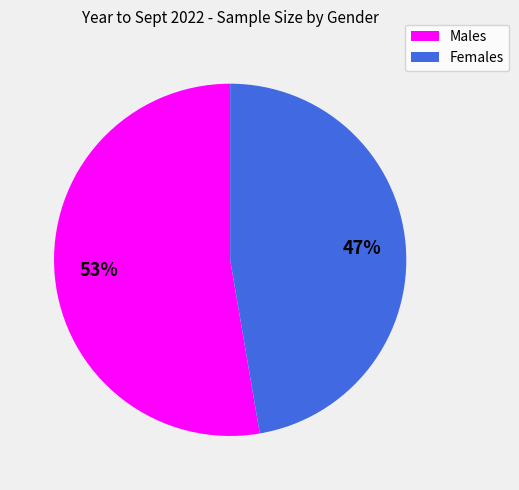

Which has a higher value, Females or Males?

Males